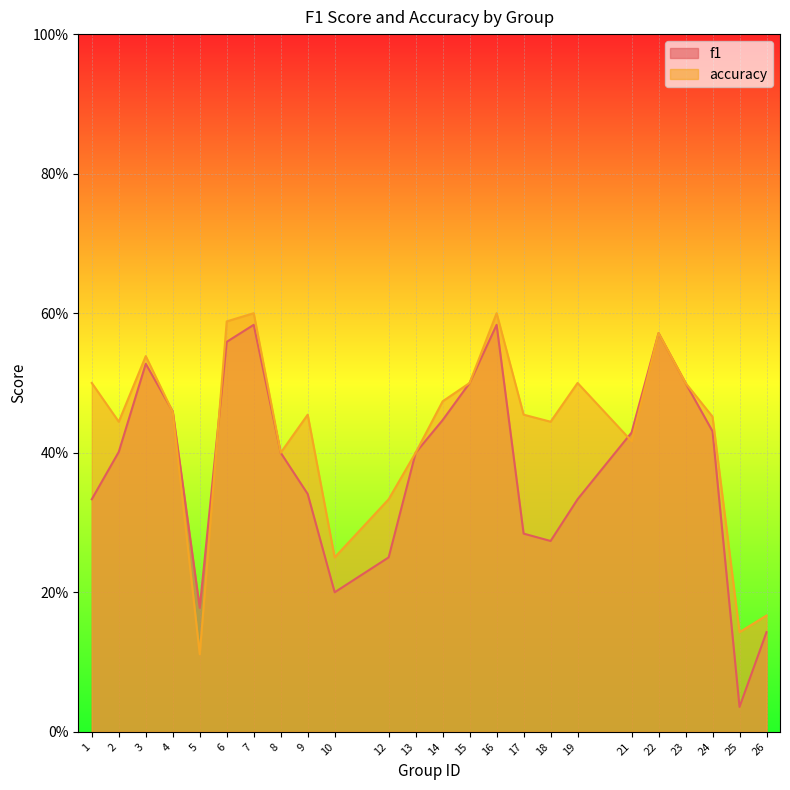

What is the difference between the f1 values at 26 and 9?

0.2